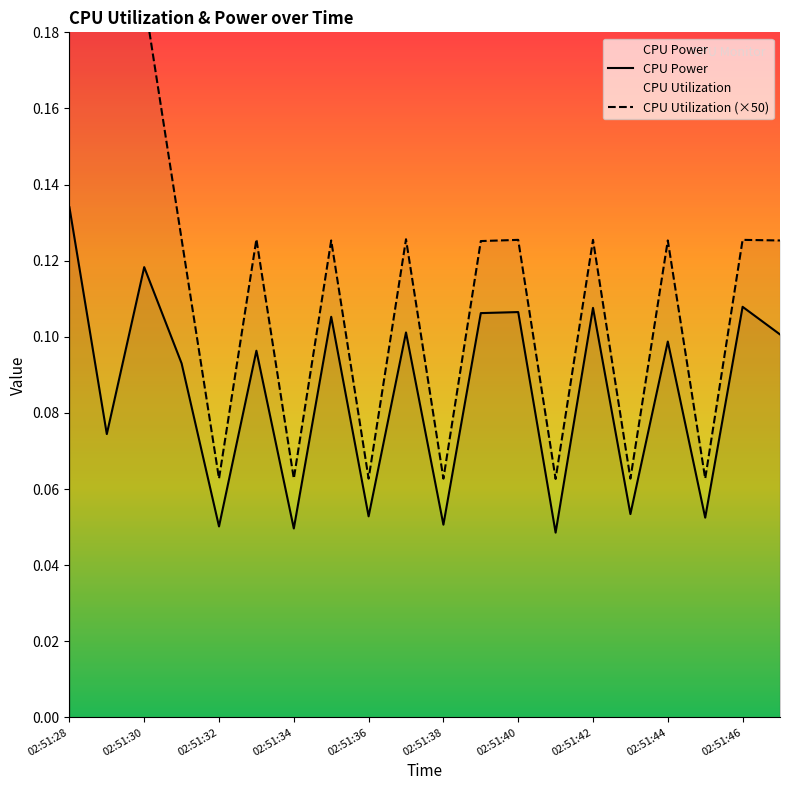

How many lines are shown in the chart?

2